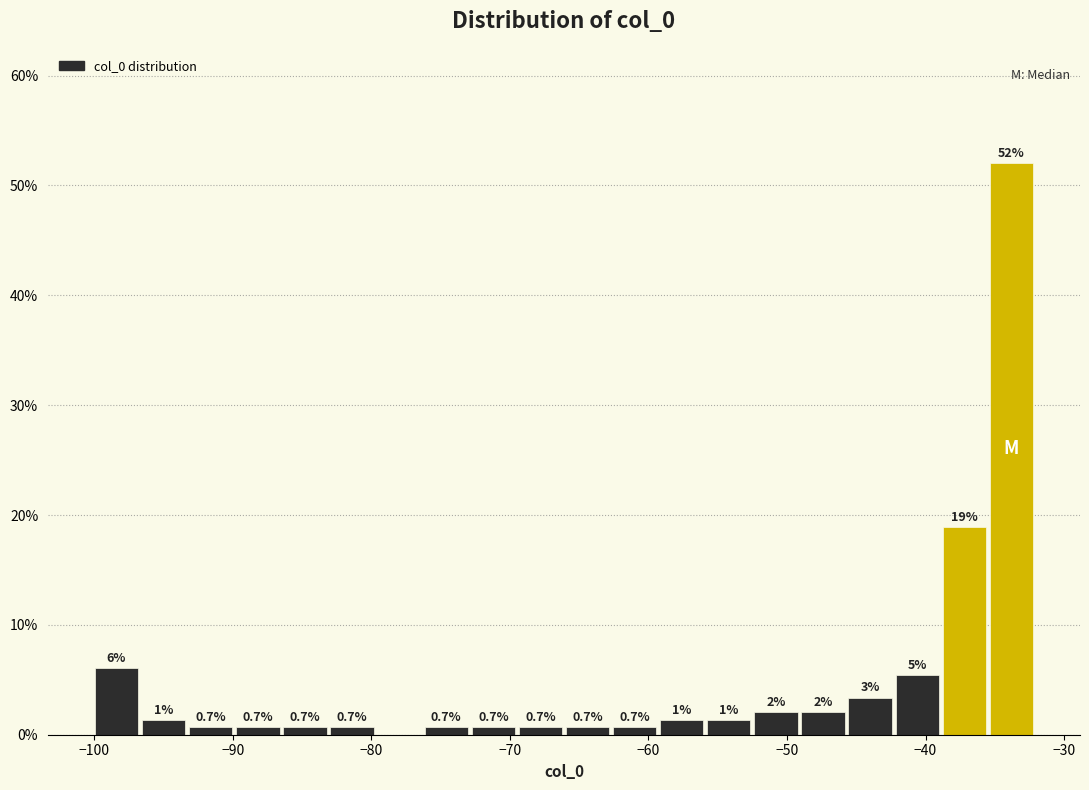

Read against the x-axis, roughly where is the centre of the tallest bar?

-34